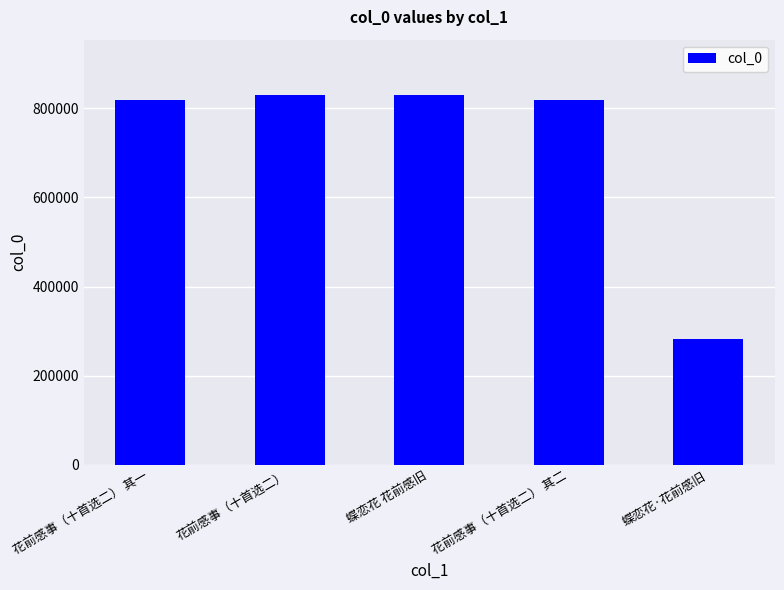

What position from the left is 花前感事（十首选二） 其二?

4